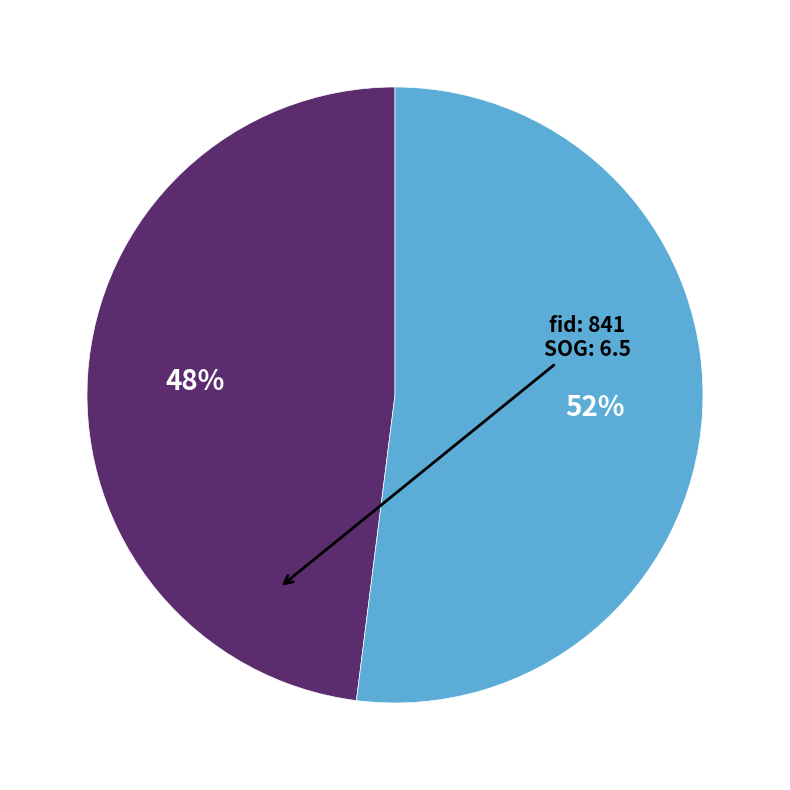

Is there any slice that represents more than half of the pie?

Yes